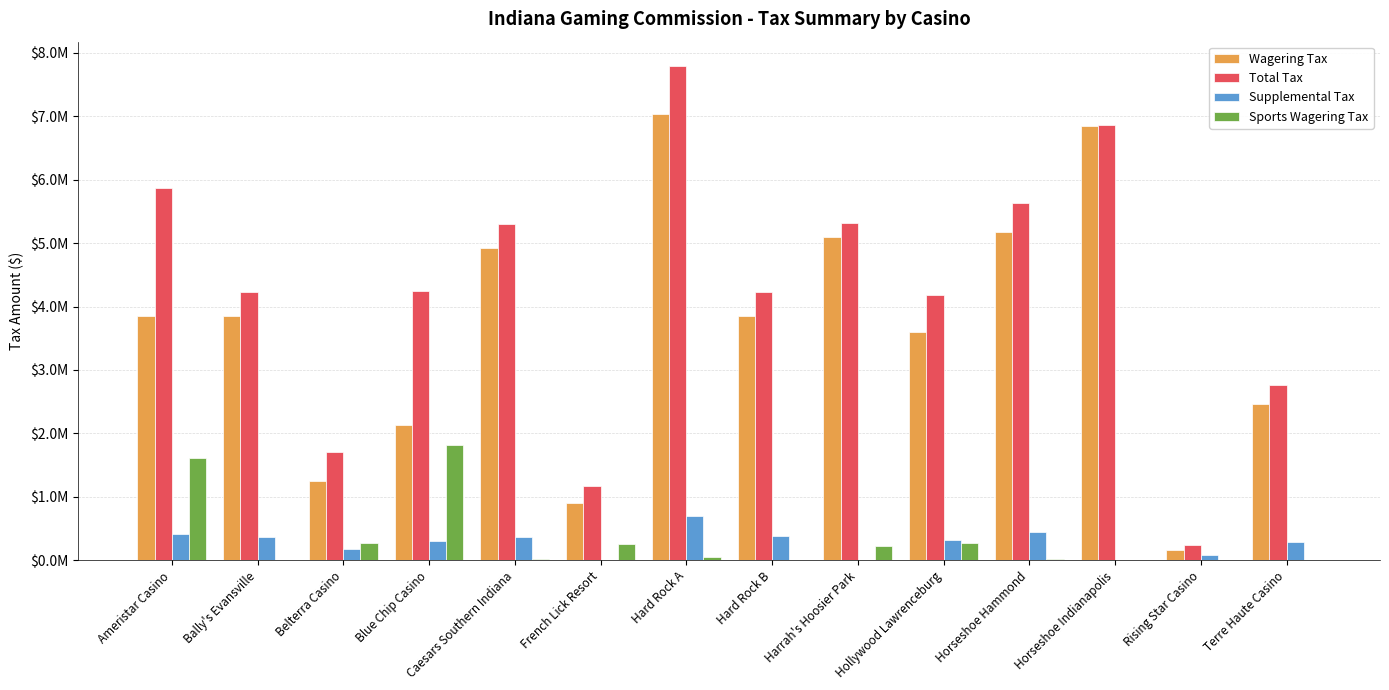

What is the average value of the Sports Wagering Tax series?

323985